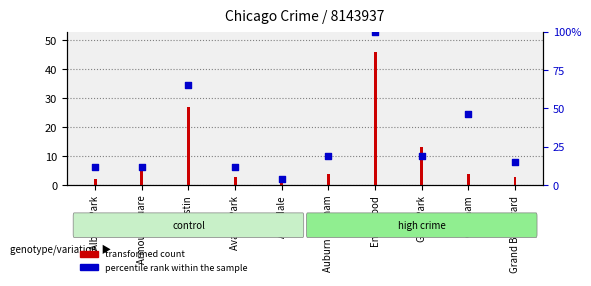

Approximately how many times larger is the value at Avondale compared to Avalon Park?

0.3